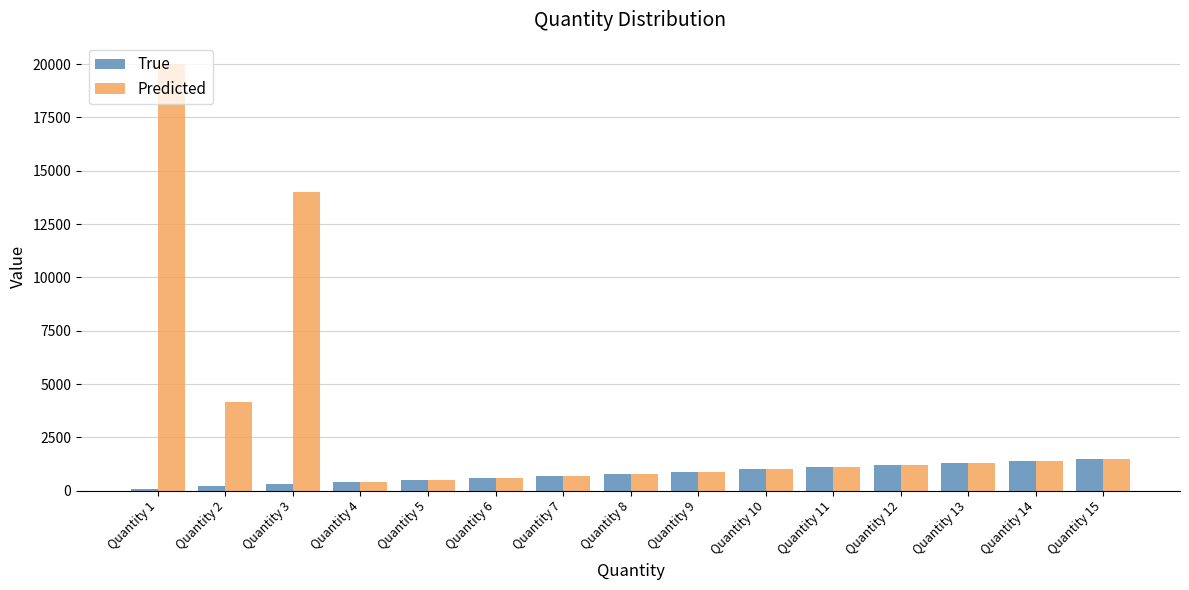

Rank the series by their maximum value, from highest to lowest.

Predicted, True